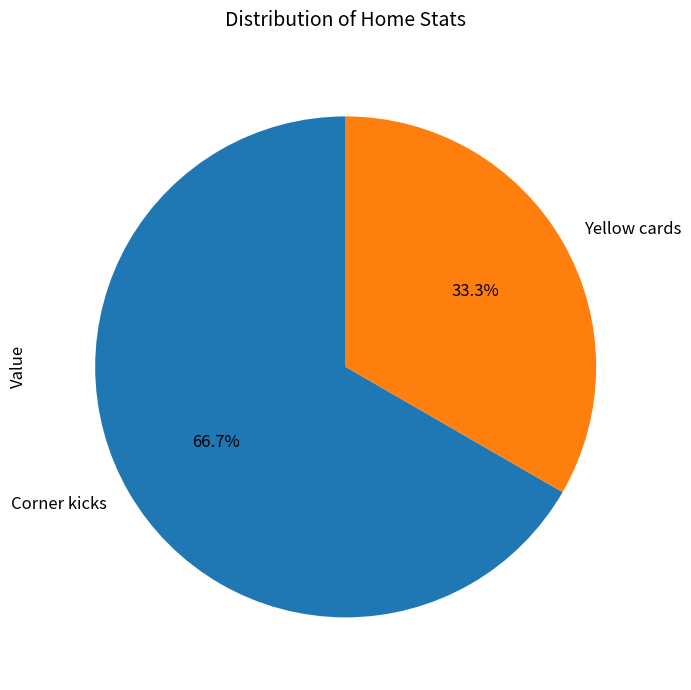

To the nearest percent, what percentage of the pie is Corner kicks?

67%